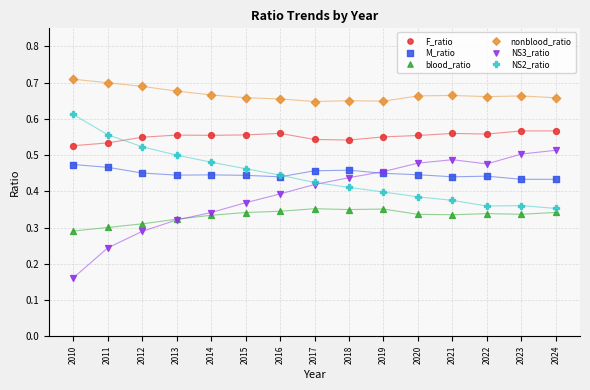

Which series contains the highest Y value?

nonblood_ratio